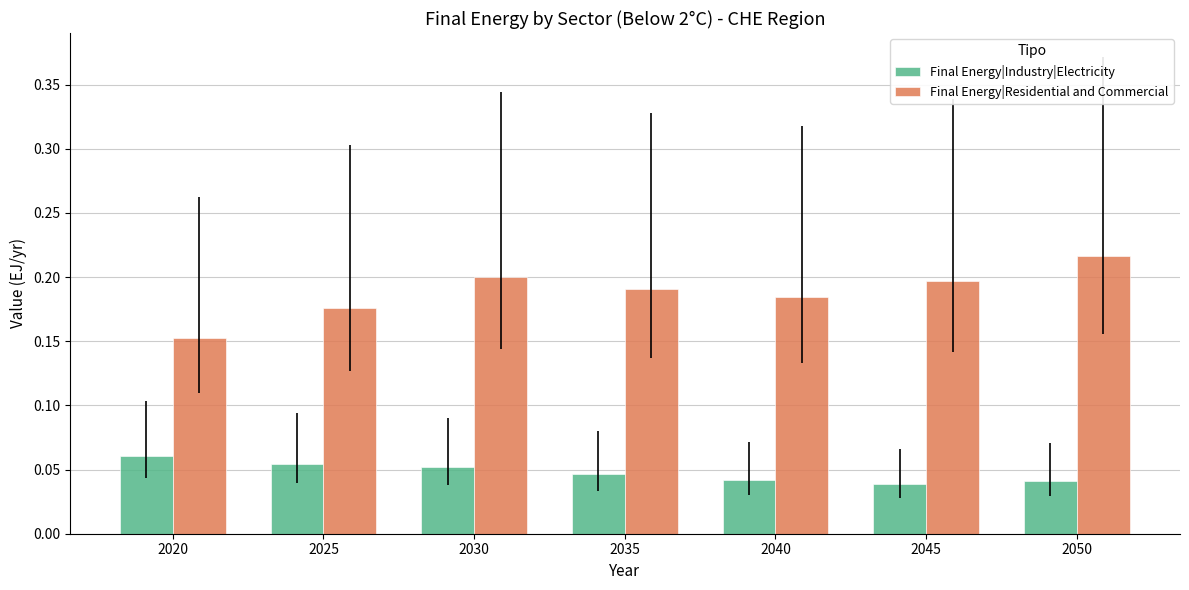

At how many categories does at least one series exceed 0?

7